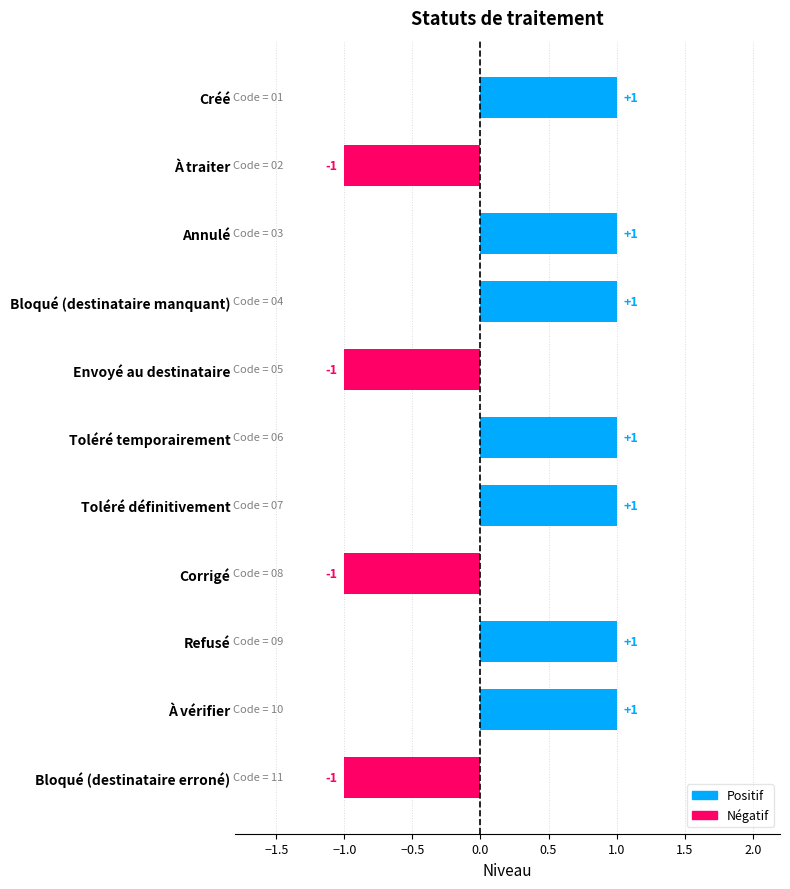

Count the number of categories in the chart.

11